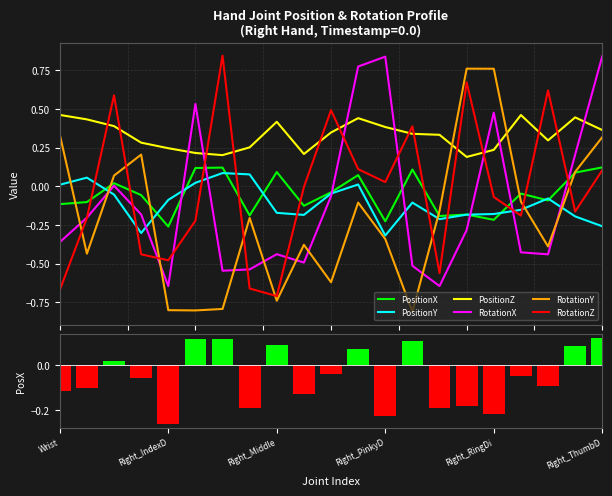

What is the difference between the PositionY values at Wrist and 9?

0.2